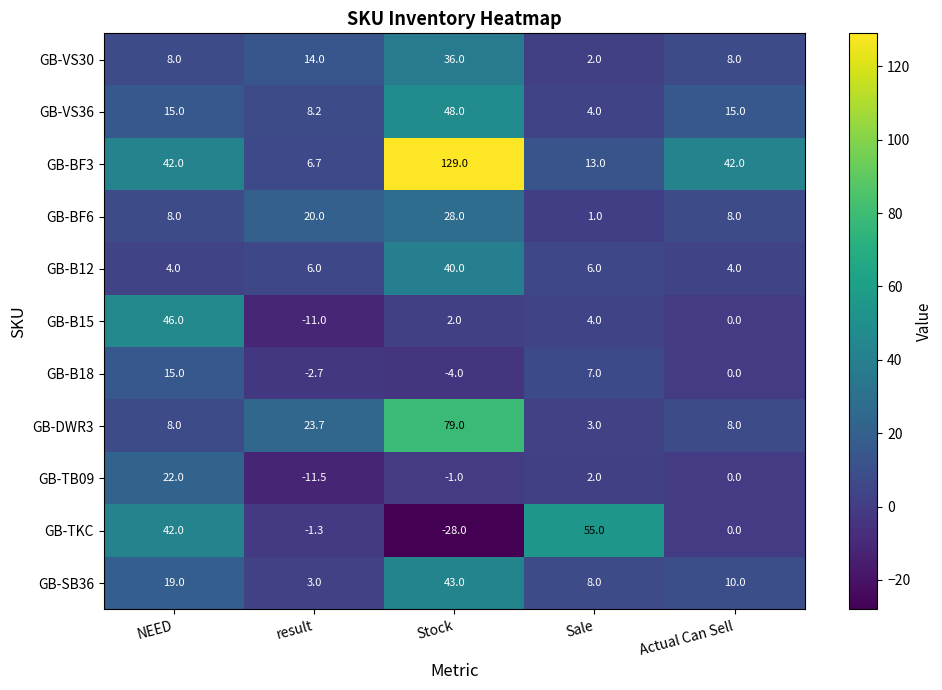

What is the total value across all series at Actual Can Sell?

95.0